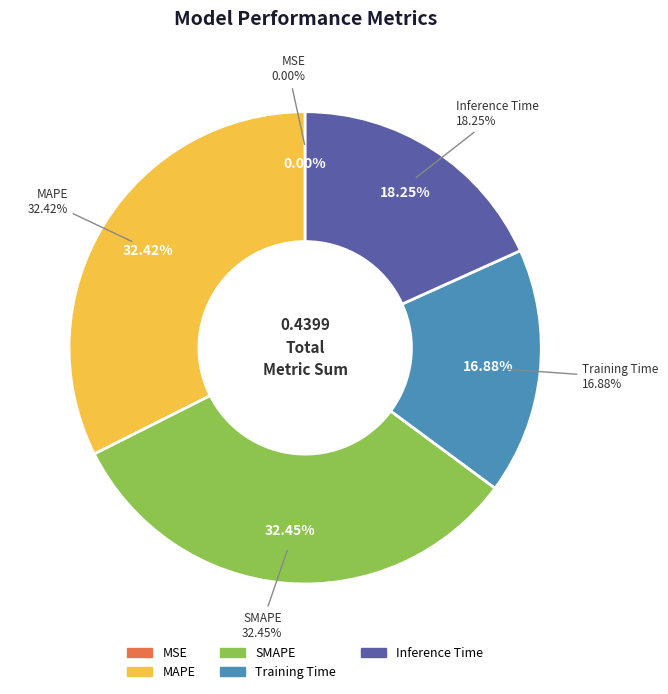

What percentage is the MAPE slice, to the nearest percent?

32%